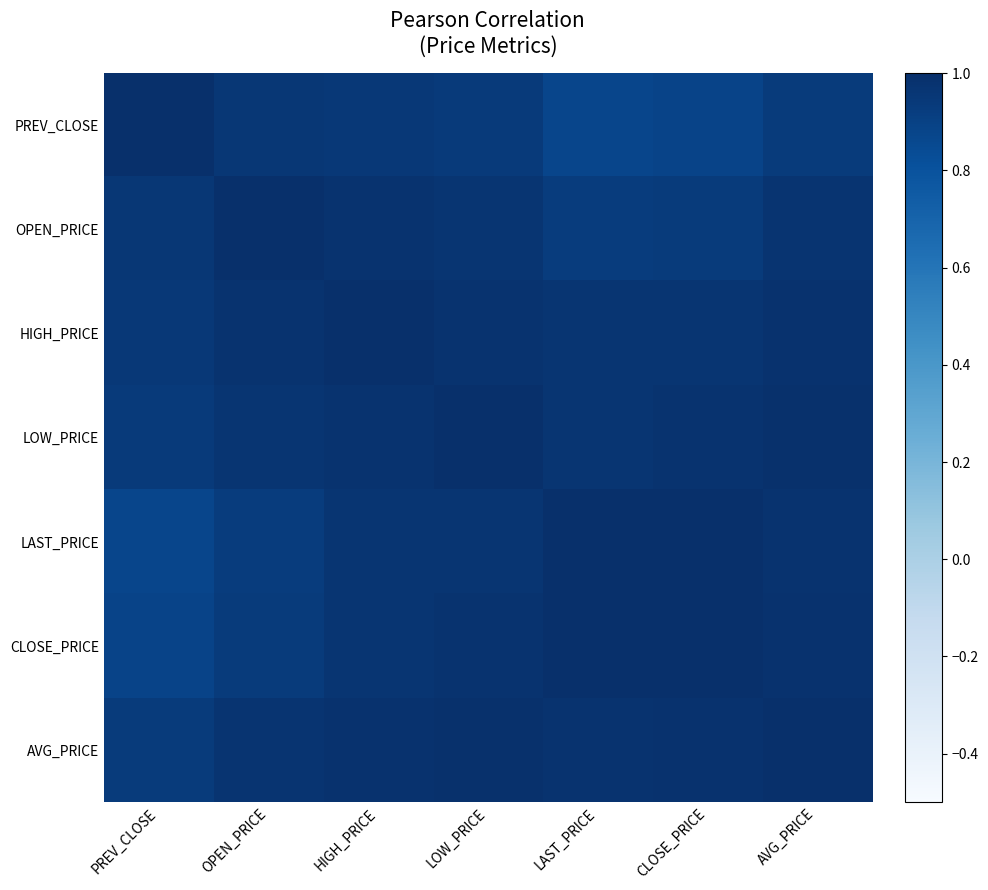

How many categories are shown in the chart?

7